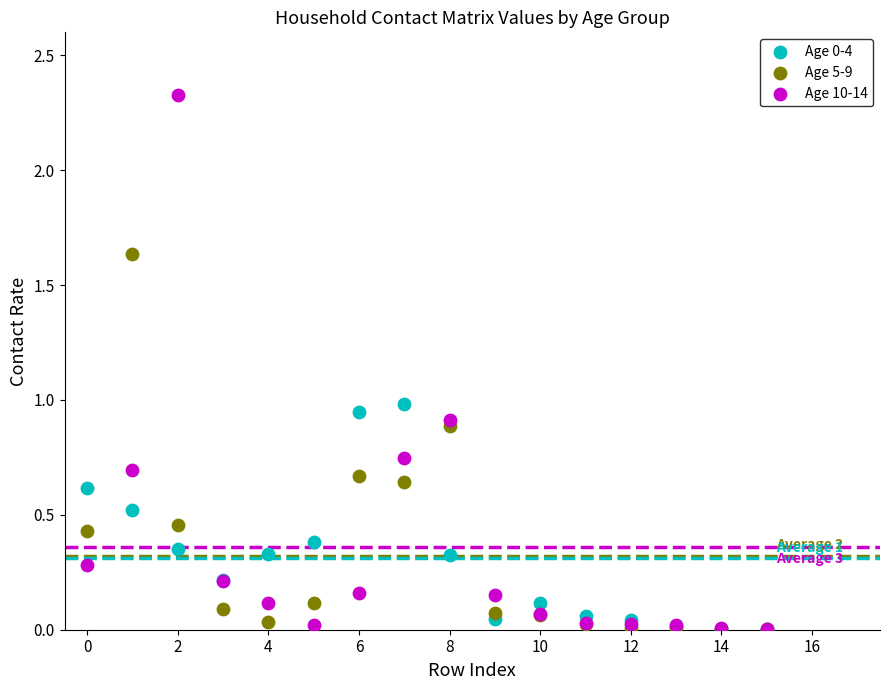

Which series reaches the maximum Y coordinate?

Age 10-14